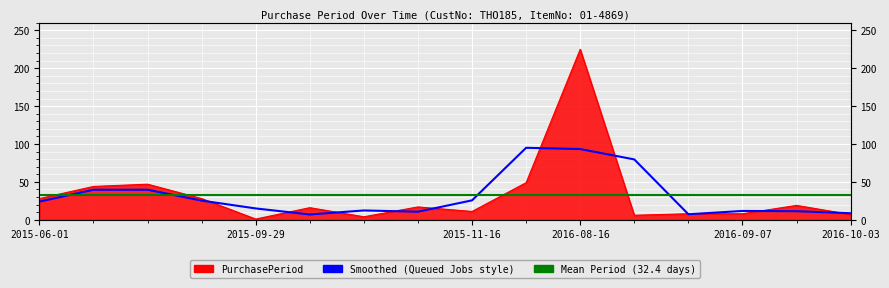

Reading left to right, what are all the values shown in this chart?

2015-06-01=28	2015-07-15=44	2015-08-31=47	2015-09-28=28	2015-09-29=1	2015-10-15=16	2015-10-19=4	2015-11-05=17	2015-11-16=11	2016-01-04=49	2016-08-16=225	2016-08-22=6	2016-08-30=8	2016-09-07=8	2016-09-26=19	2016-10-03=7